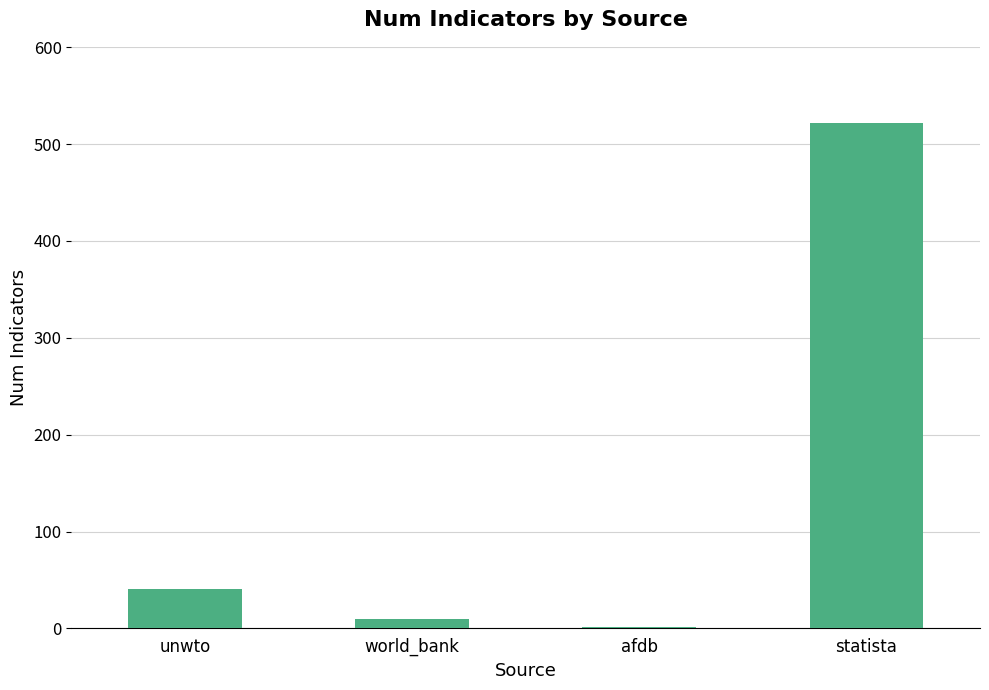

Between statista and unwto, which is larger?

statista